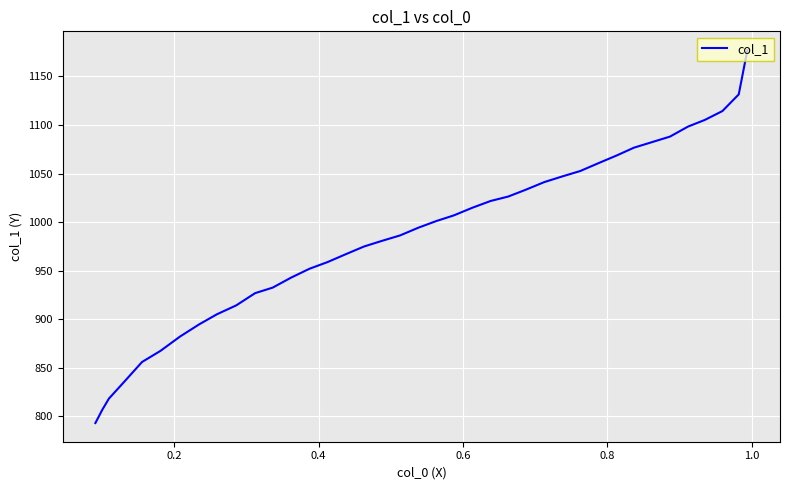

What is the greatest value displayed?

1177.1